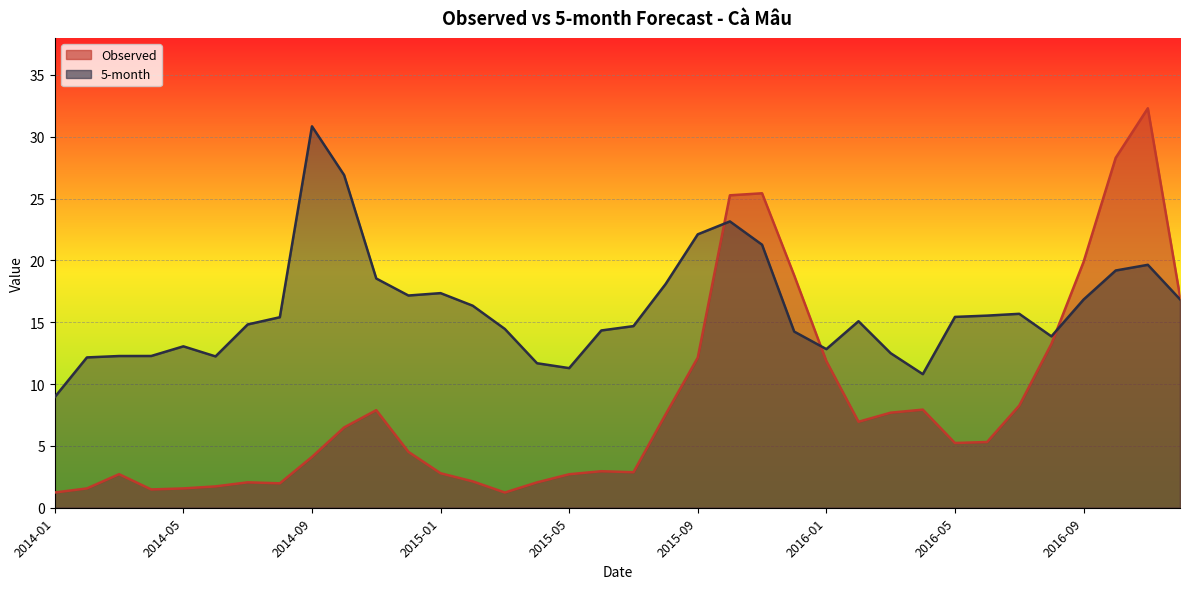

At which label does 5-month first exceed 15?

2014-08